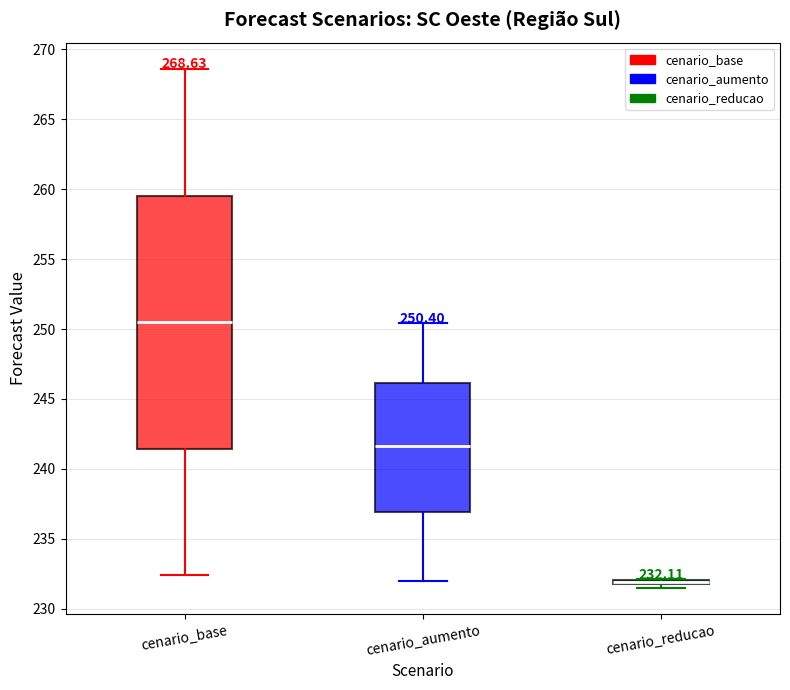

Comparing the boxes themselves (not the whiskers), which one is the tallest?

cenario_base